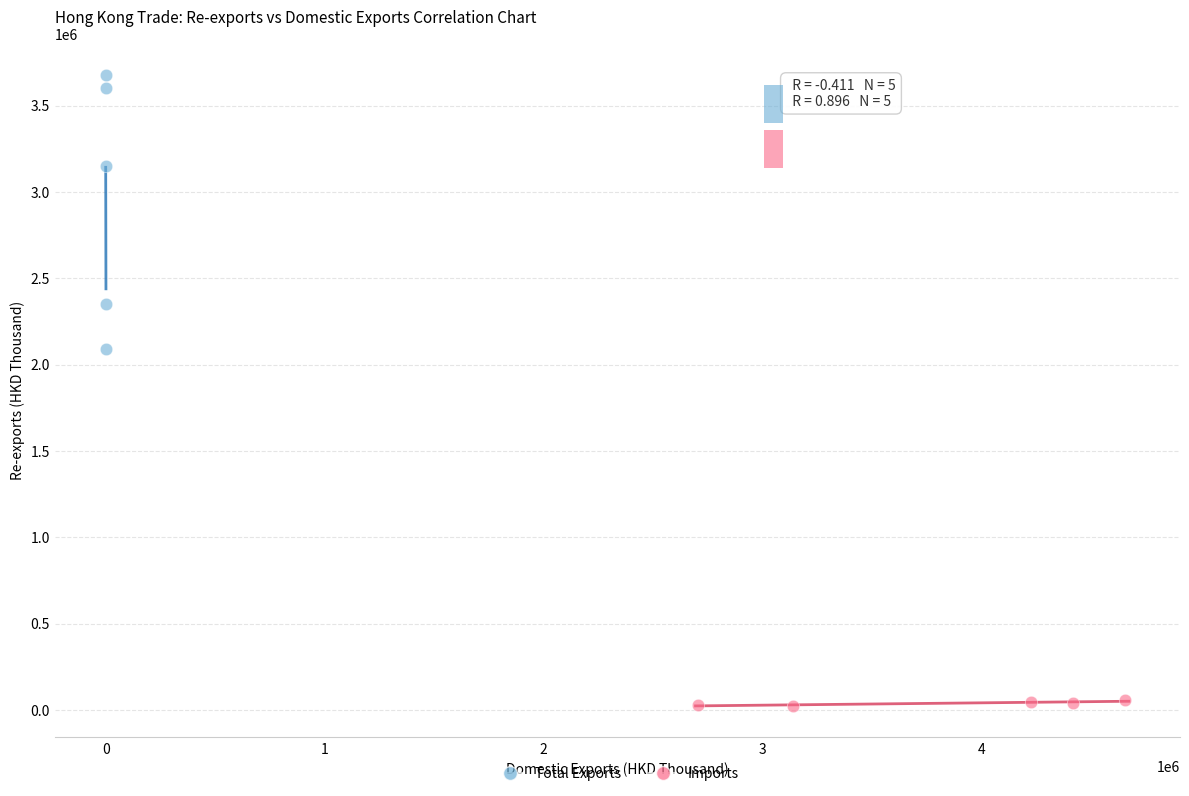

Which series contains the highest Y value?

Total Exports